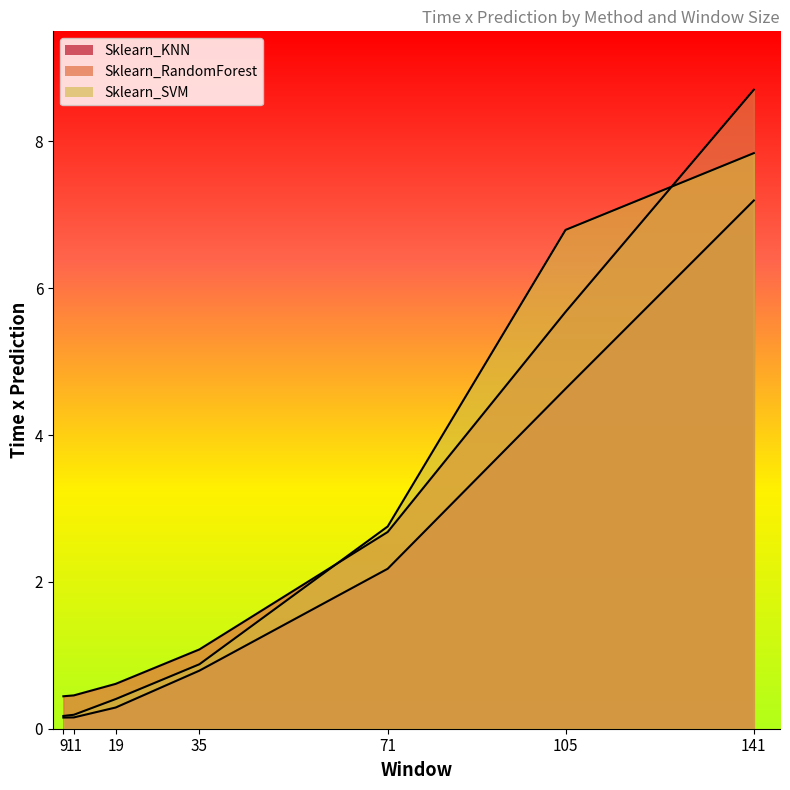

At which label does Sklearn_KNN reach its peak?

141